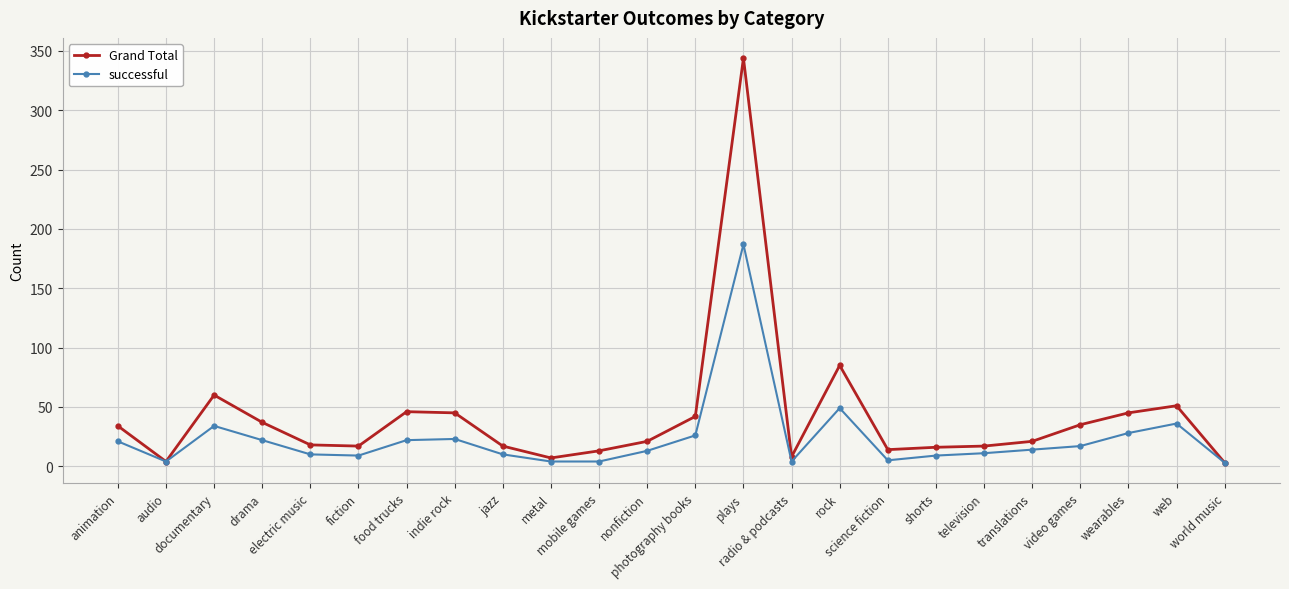

What is the maximum value shown in the chart?

344